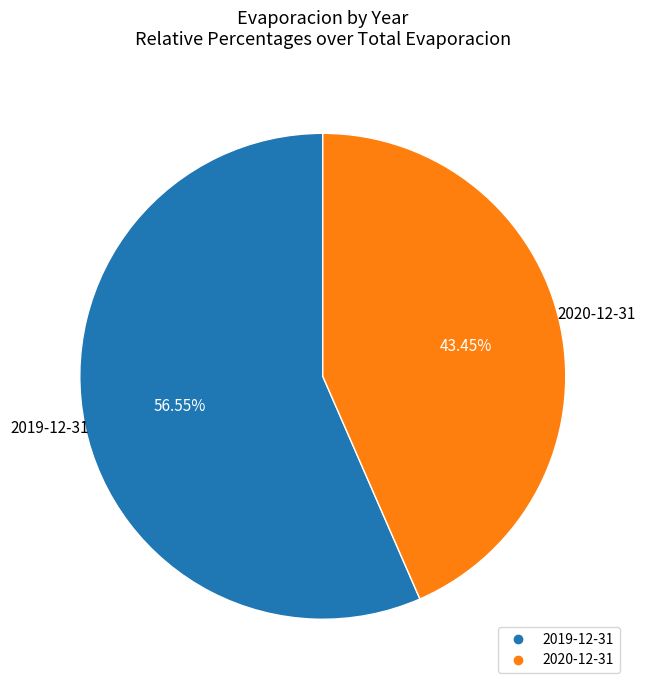

How many segments does this pie chart have?

2